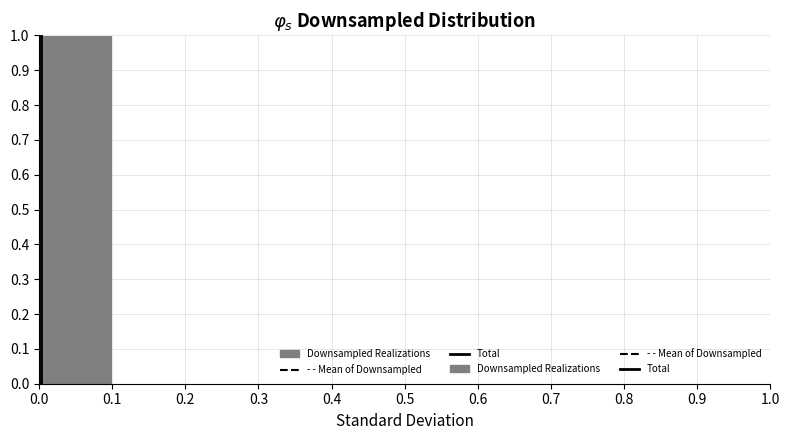

Which range on the x-axis has the tallest bar?

0.0 to 0.1